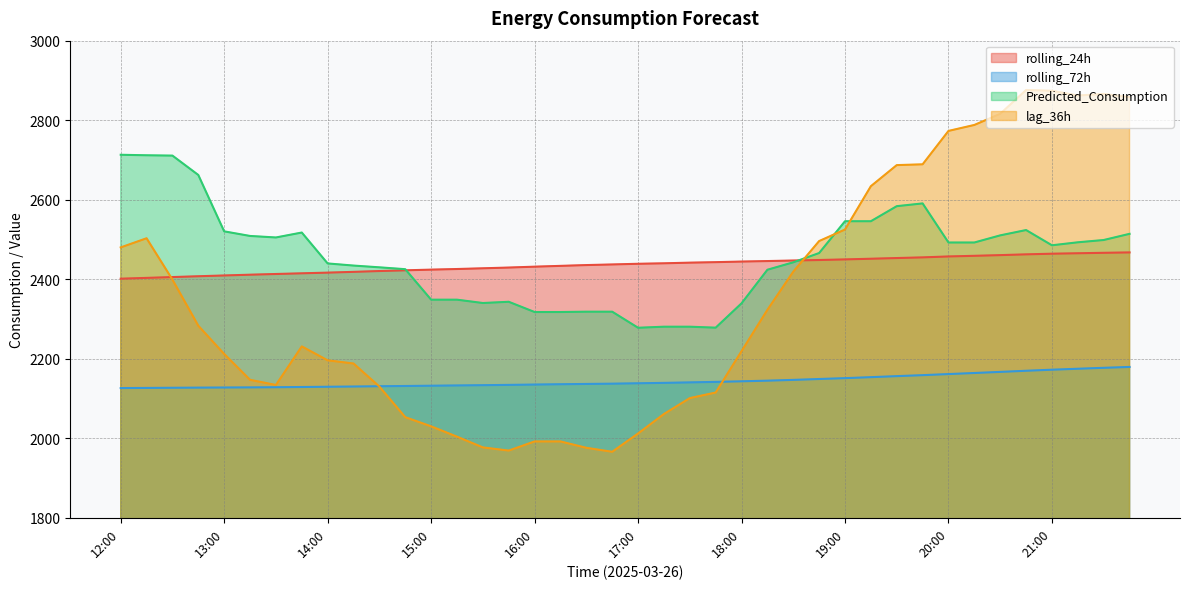

Which series has the largest total across all categories?

Predicted_Consumption